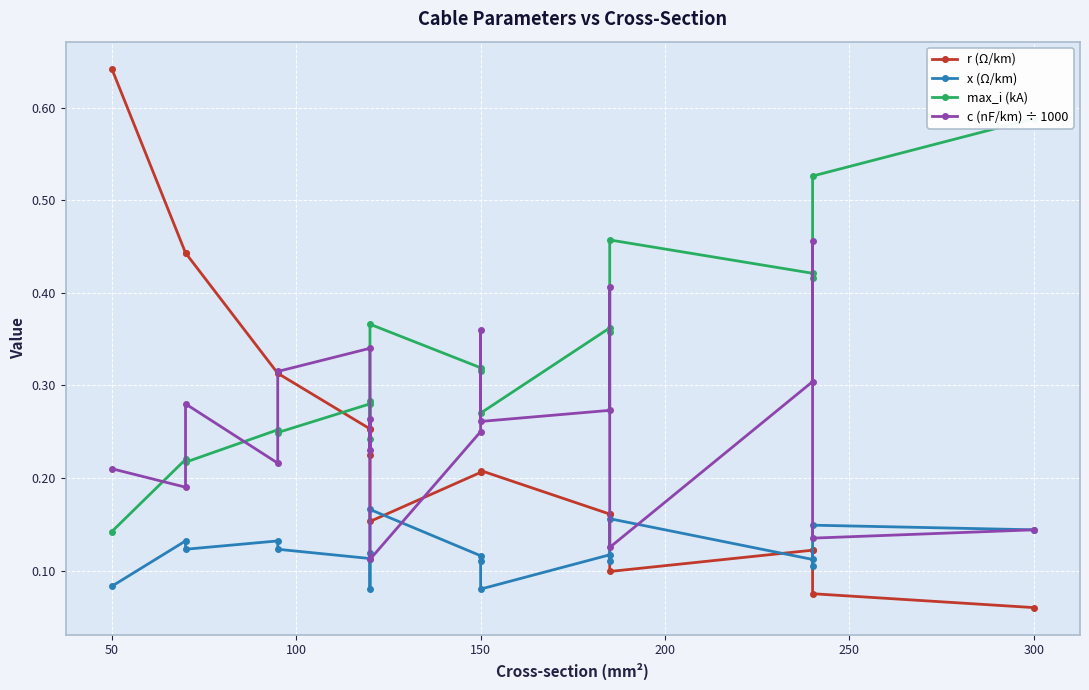

How many lines are shown in the chart?

4